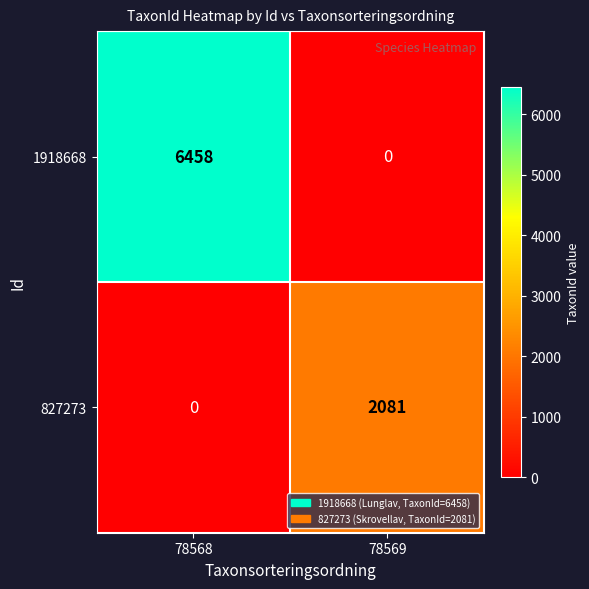

How many values in 1918668 are above zero?

1